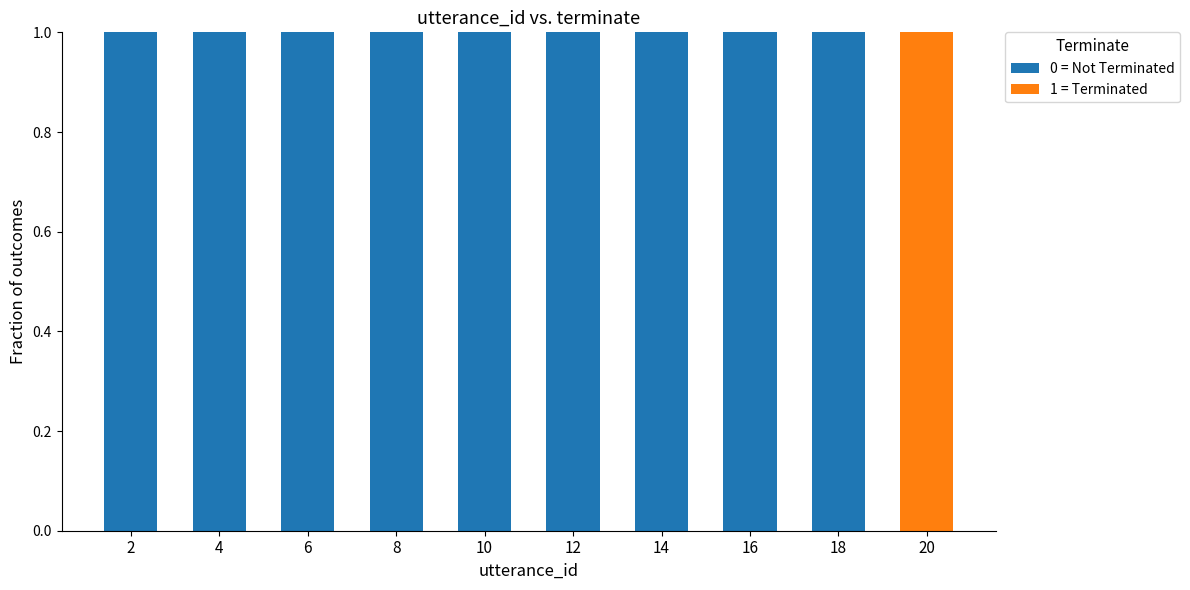

The value of 0 = Not Terminated at 20 is 0. True or false?

True